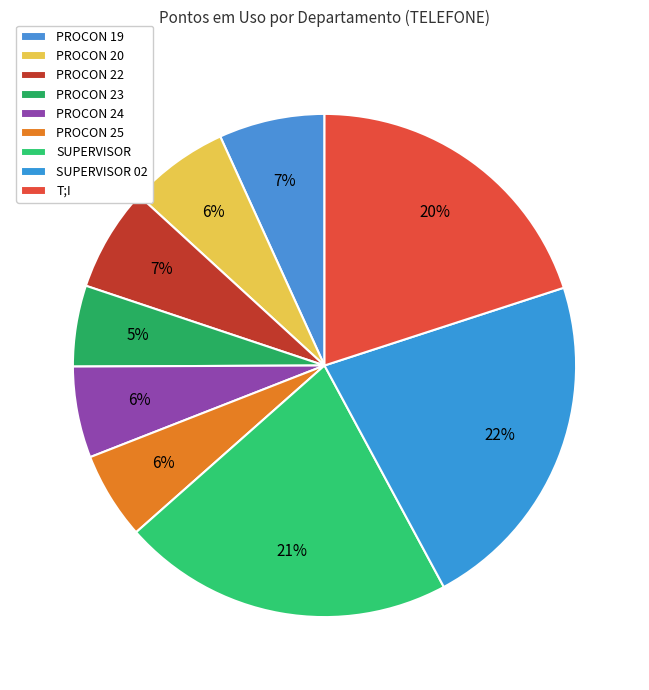

How many slices are in this pie chart?

9